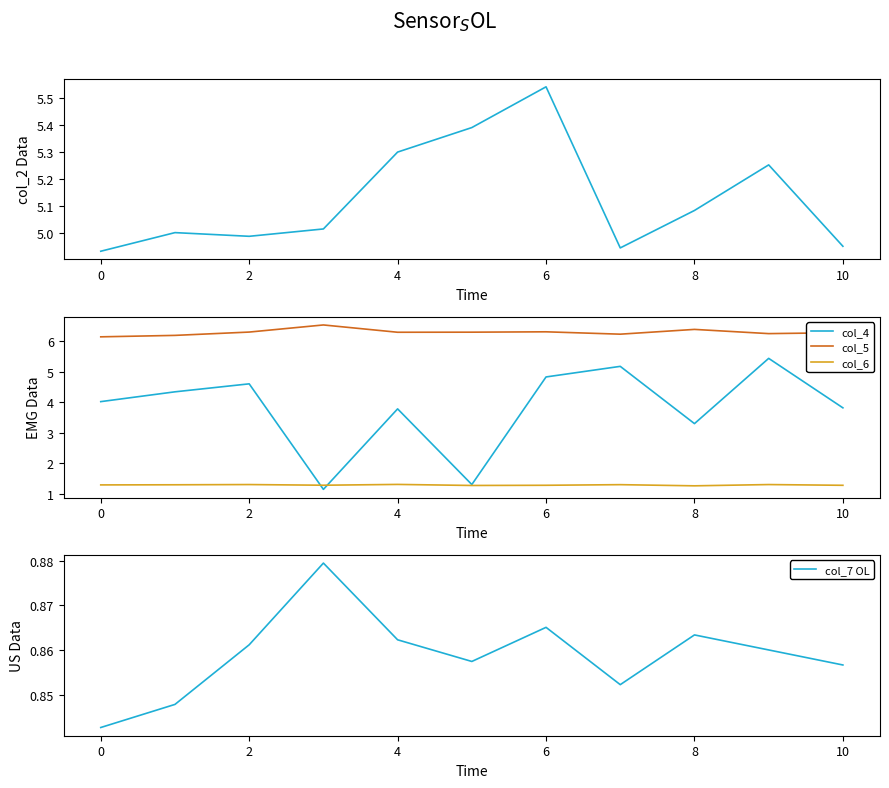

What is the maximum value for col_5?

6.5